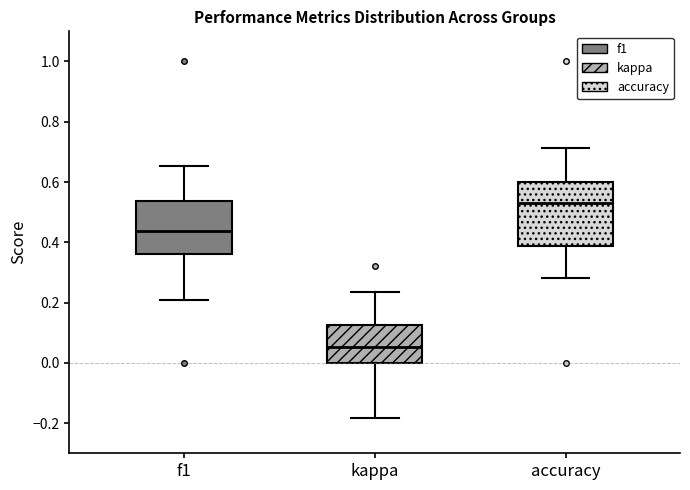

Reading left to right, read every box against the y-axis: the position of its median line, the range the box covers, and the ends of its whiskers. The values are not printed on the chart, so give them approximately, as read against the axis.

f1: median 0.44, box 0.36 to 0.54, whiskers 0.20 to 0.66
kappa: median 0.06, box 0.00 to 0.12, whiskers -0.18 to 0.24
accuracy: median 0.52, box 0.38 to 0.60, whiskers 0.28 to 0.72